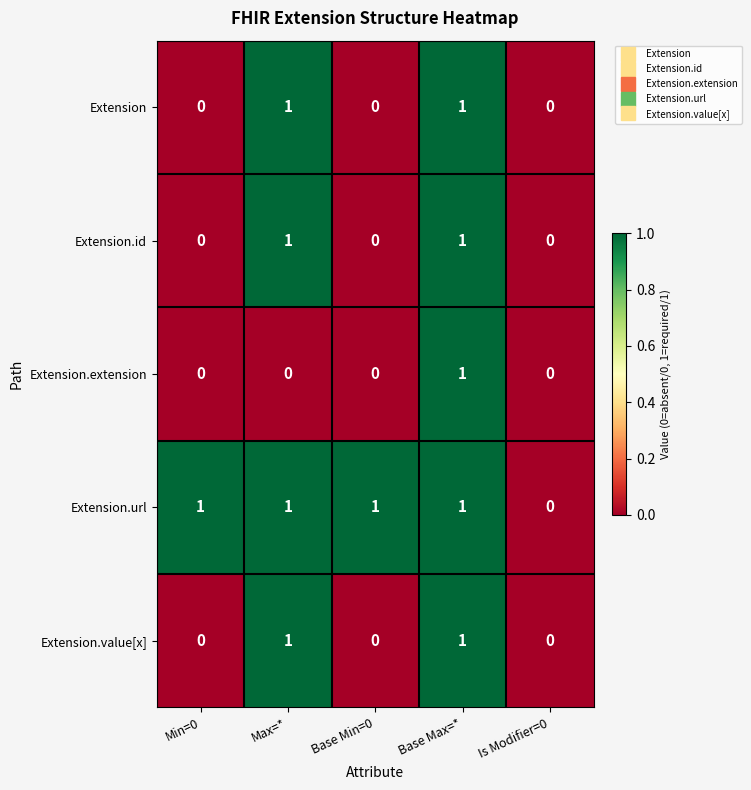

Reading right to left, what are all the values shown in this chart?

Extension: 0	1	0	1	0
Extension.id: 0	1	0	1	0
Extension.extension: 0	1	0	0	0
Extension.url: 0	1	1	1	1
Extension.value[x]: 0	1	0	1	0